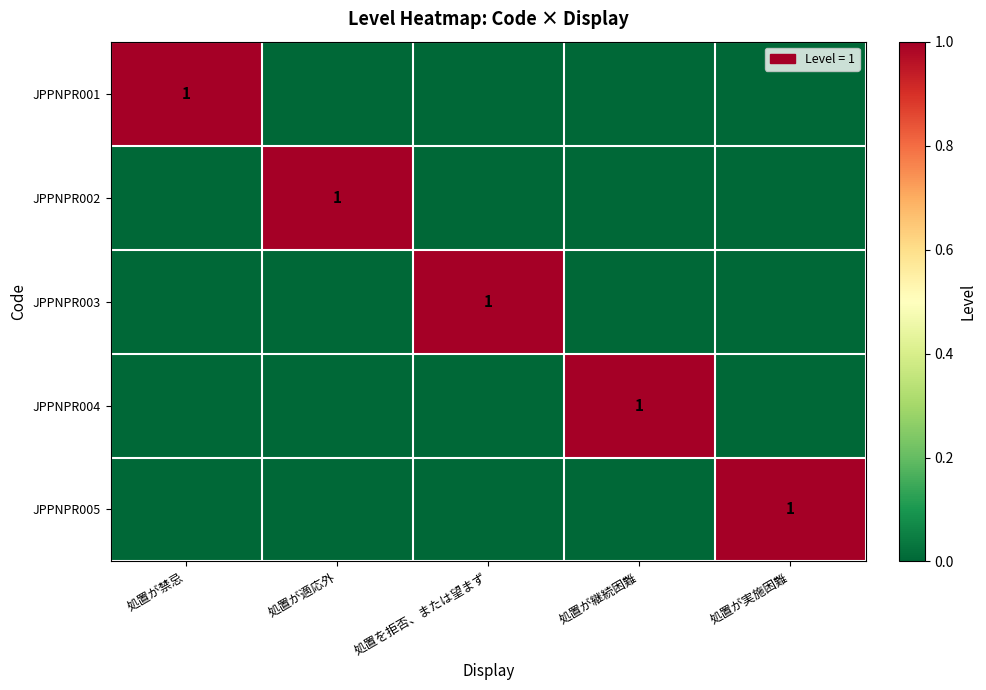

Which series has the widest spread of values?

JPPNPR001